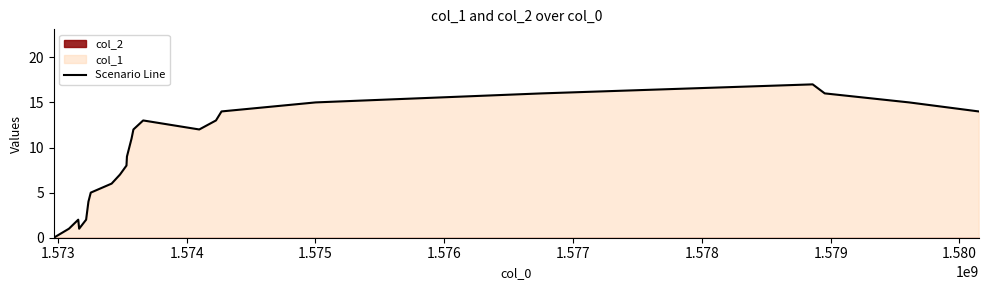

What is the highest value of the Scenario Line series?

17